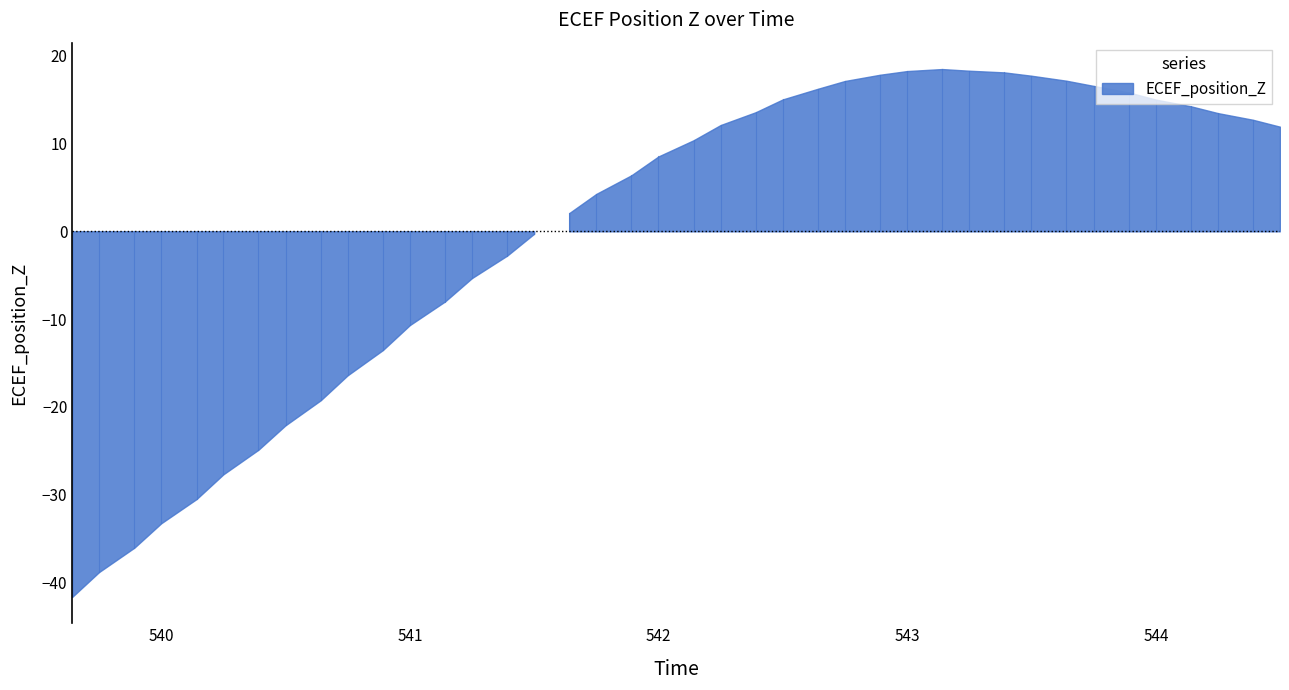

Which has a higher value, 543.249 or 540.499?

543.249